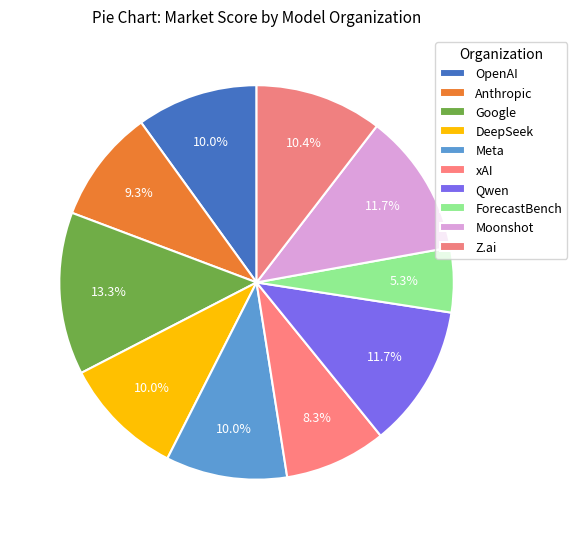

How many slices are in this pie chart?

10